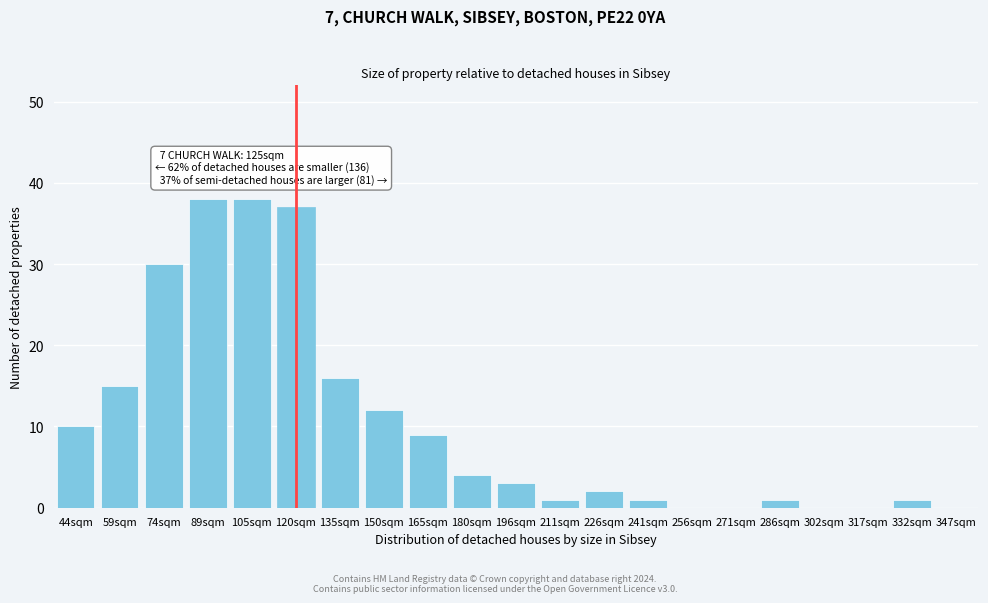

Reading left to right, what are all the values shown in this chart?

44sqm=10	59sqm=15	74sqm=30	89sqm=38	105sqm=38	120sqm=37	135sqm=16	150sqm=12	165sqm=9	180sqm=4	196sqm=3	211sqm=1	226sqm=2	241sqm=1	256sqm=0	271sqm=0	286sqm=1	302sqm=0	317sqm=0	332sqm=1	347sqm=0